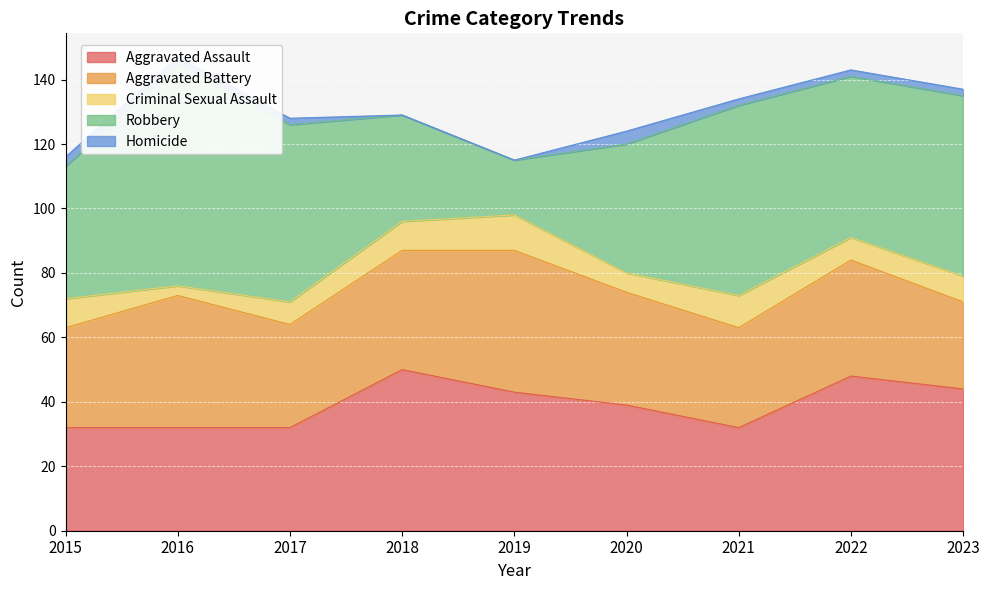

The value of Aggravated Assault at 2017 is 10. True or false?

False